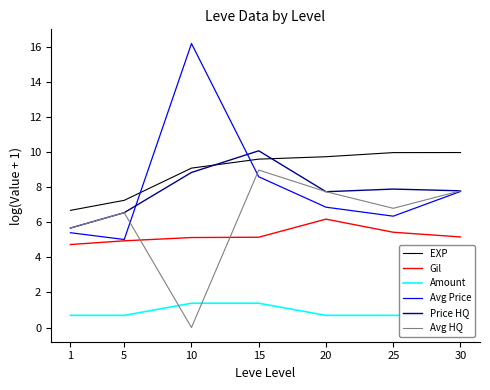

What is the difference between the second highest and second lowest values in the Gil series?

0.5